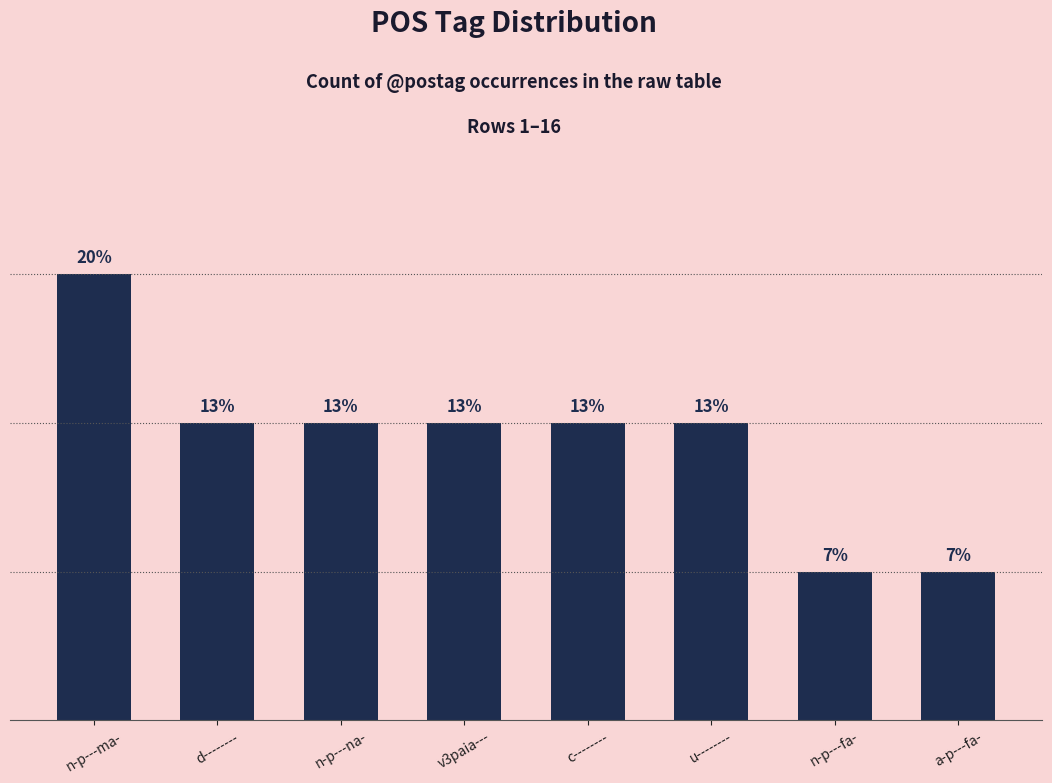

Does the chart contain any negative values?

No